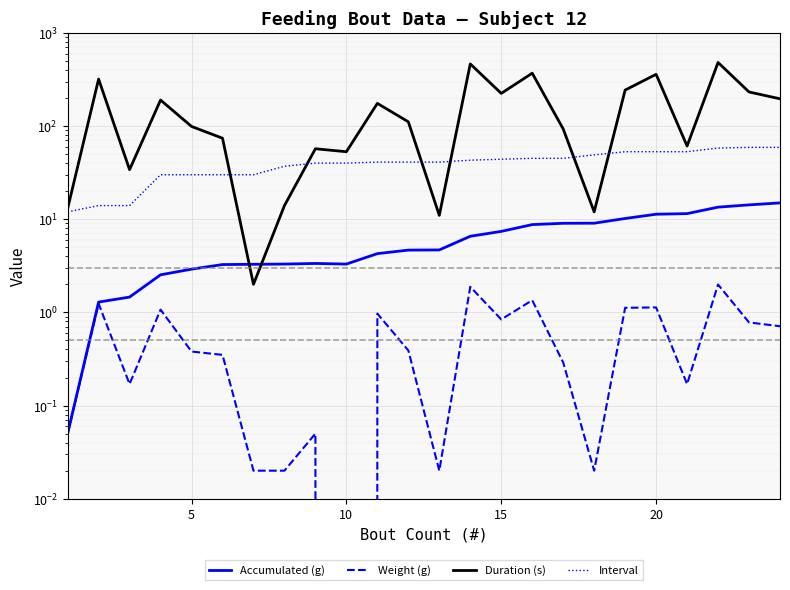

True or false: Interval and Weight (g) intersect in this chart.

False